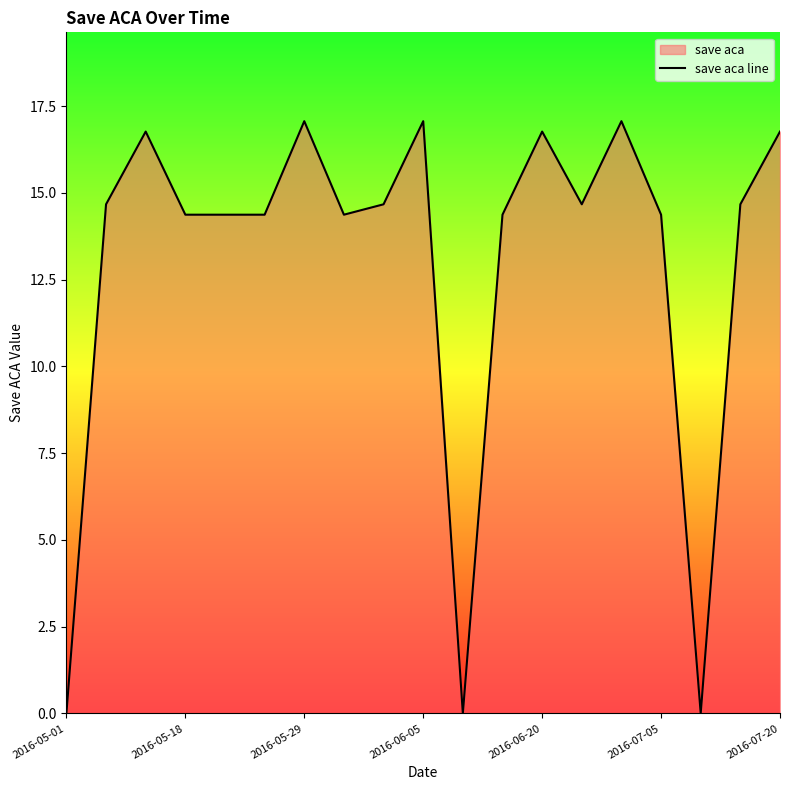

What is the maximum value shown in the chart?

17.1